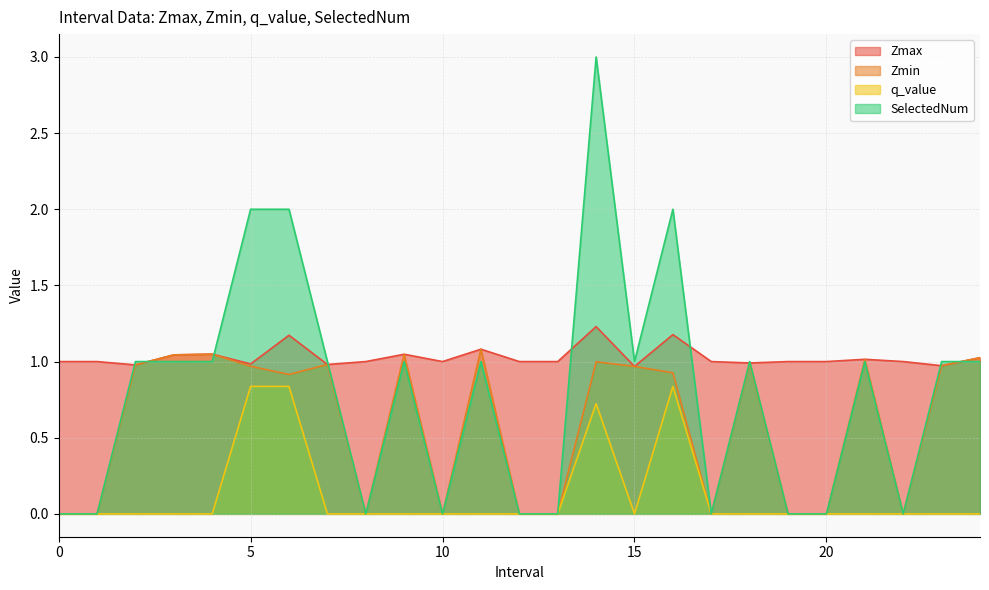

The SelectedNum series shows 1.0 at 24. True or false?

True